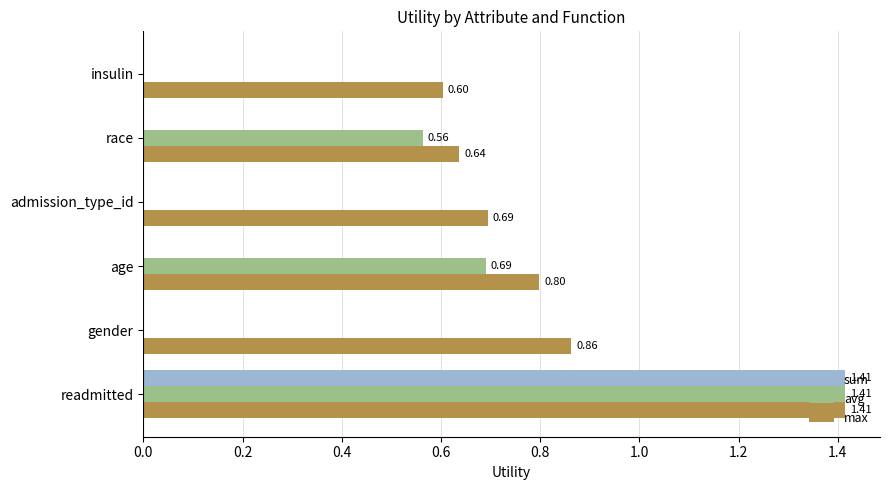

Is the value of avg at readmitted greater than the value of max at race?

Yes